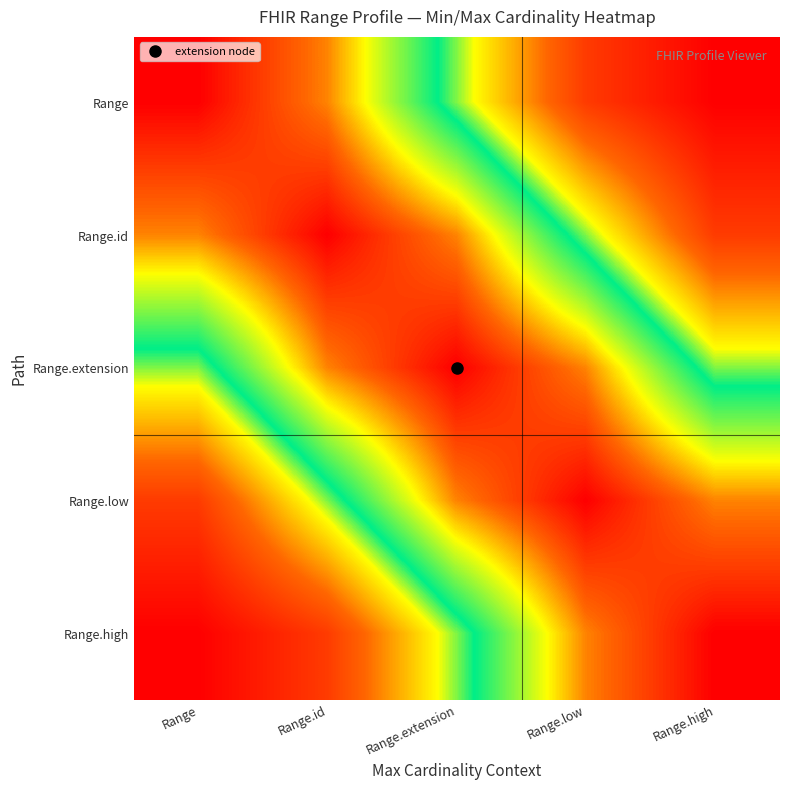

What is the difference between the highest and lowest values at Range?

1.0